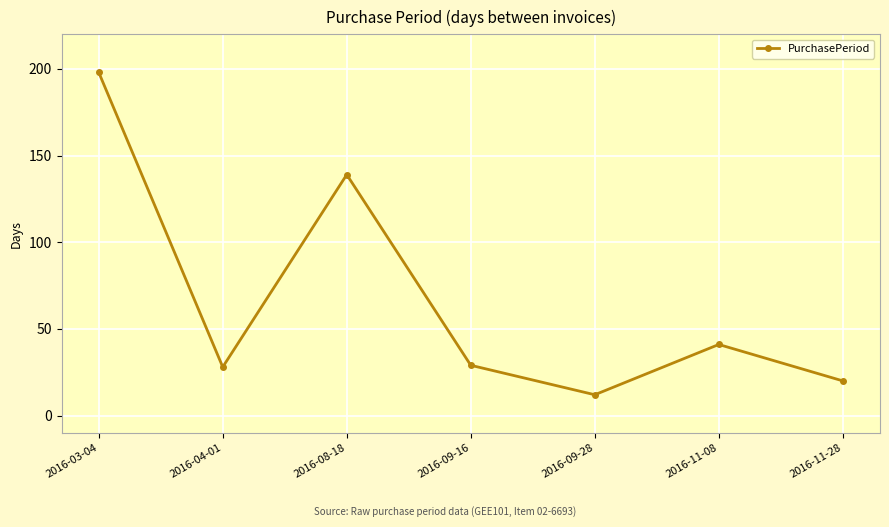

The chart shows a value of 35 at 2016-11-28. True or false?

False